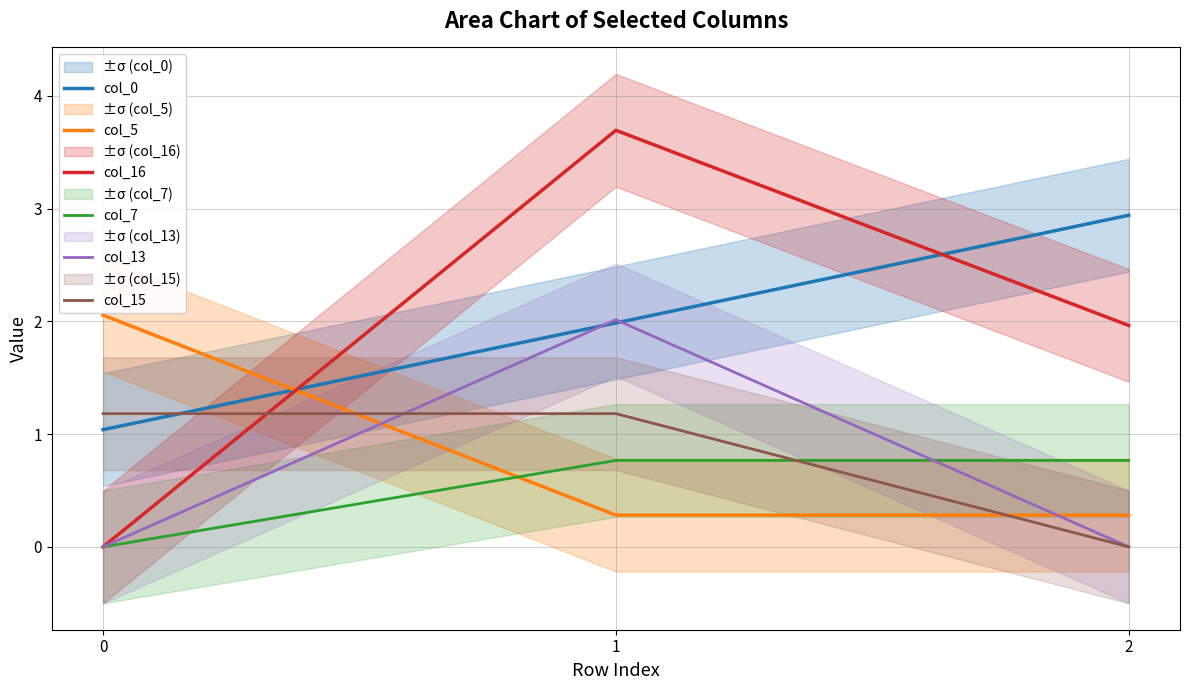

What are all the series names shown in the legend?

col_0, col_5, col_16, col_7, col_13, col_15